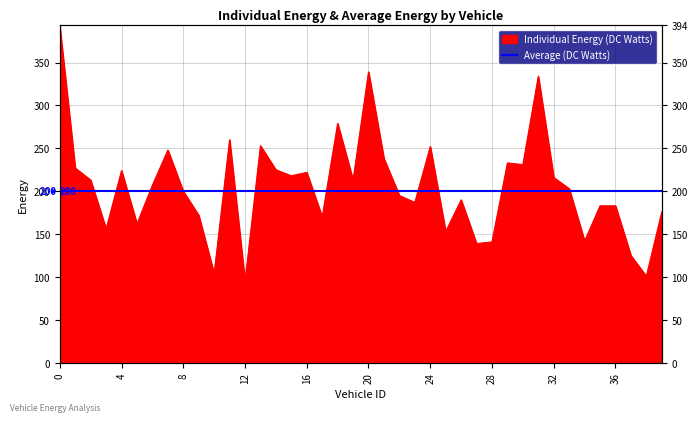

What is the average value?

205